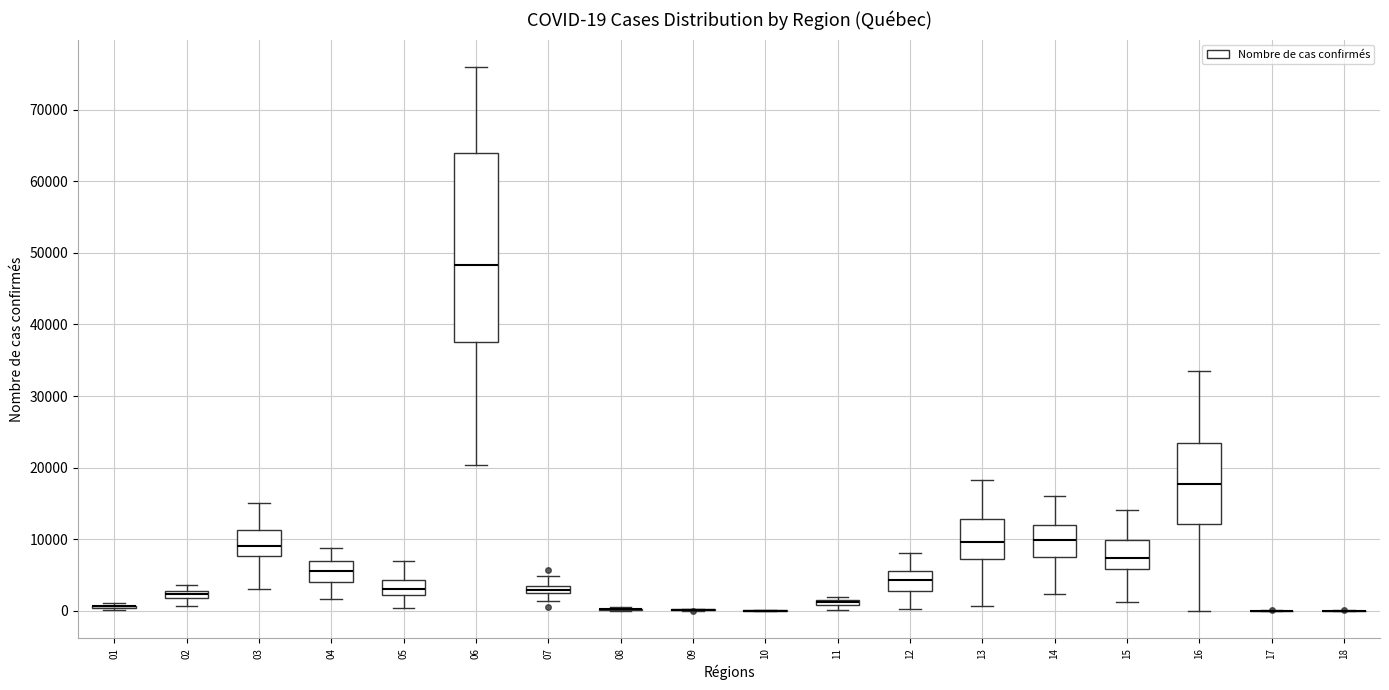

Comparing the boxes themselves (not the whiskers), which one is the tallest?

06